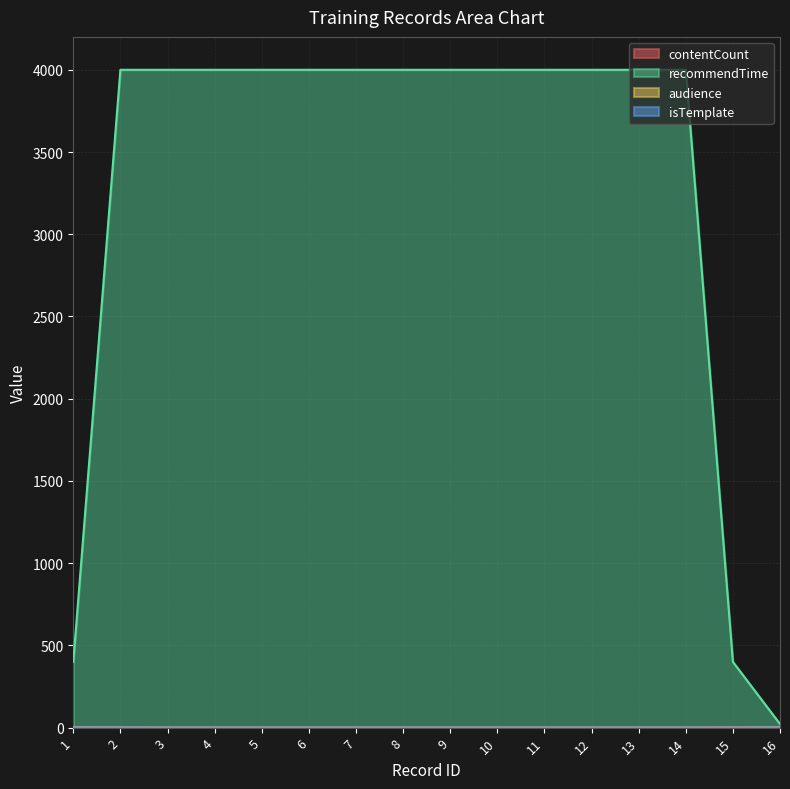

How many positive values does the isTemplate series have?

3